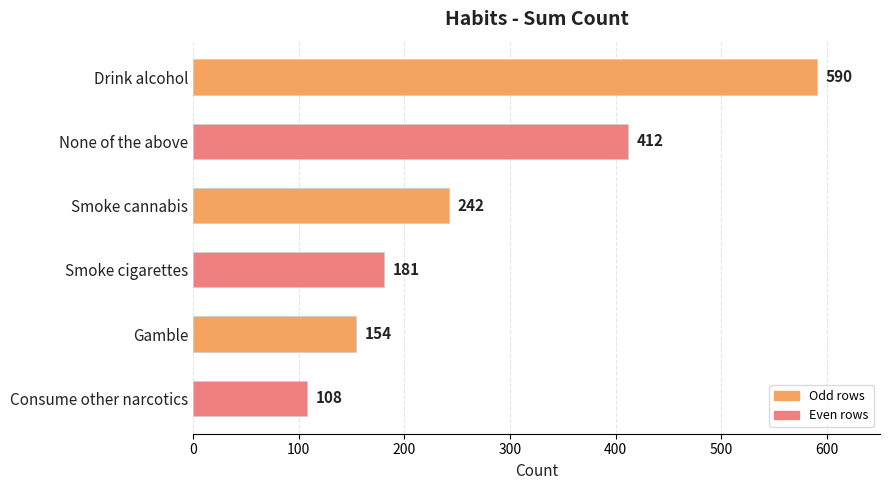

Is it true that the value at Drink alcohol is 590?

True